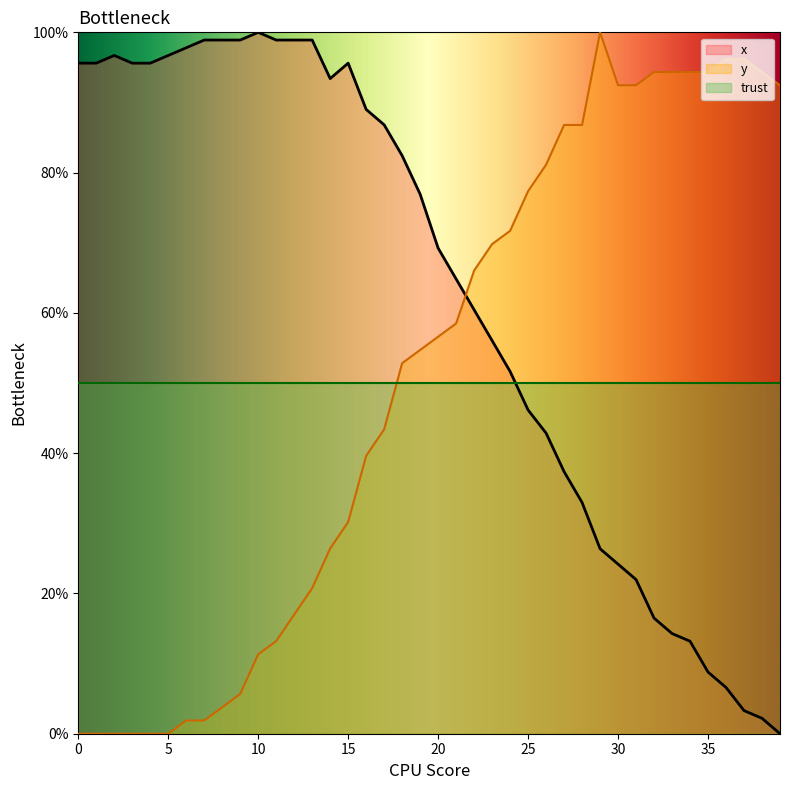

Which category has the lowest value in the x series?

39